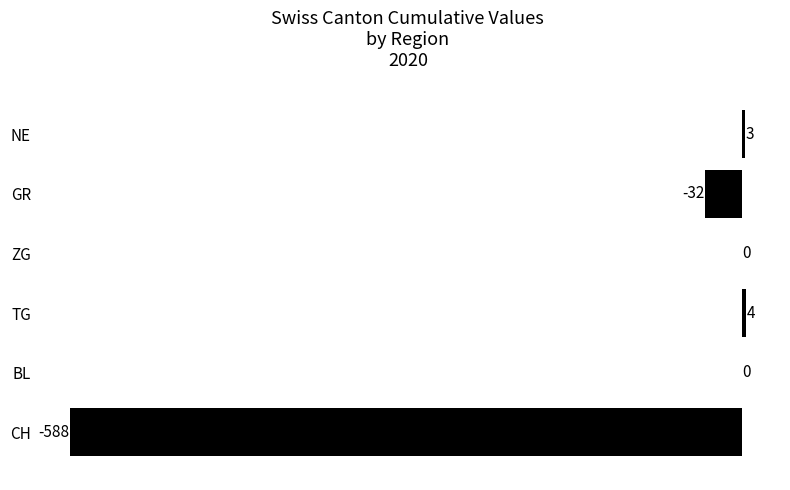

What is the greatest value displayed?

4